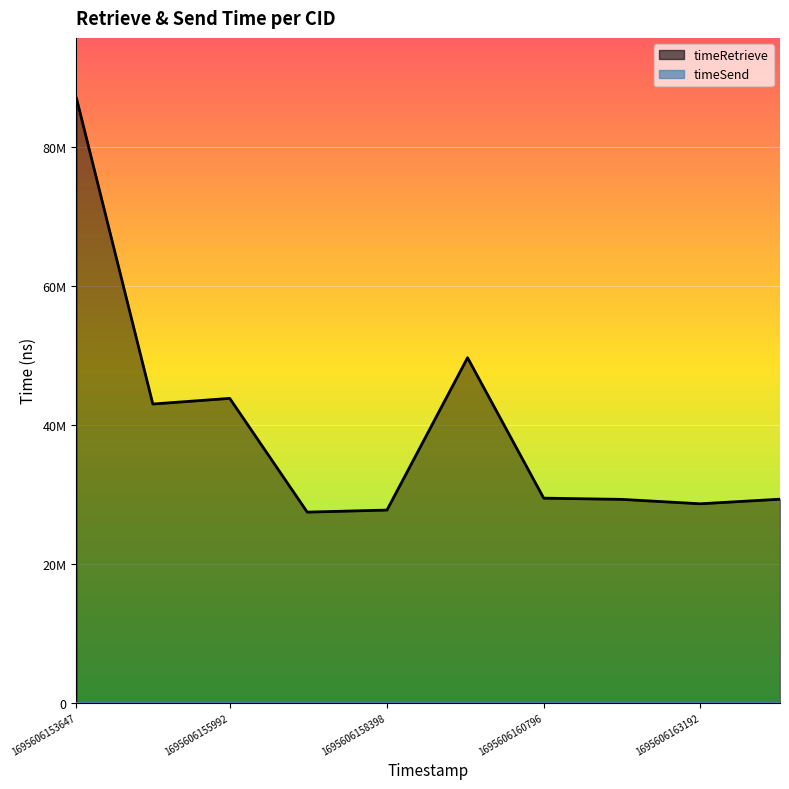

The value at 1695606160796 is 29448873. True or false?

True